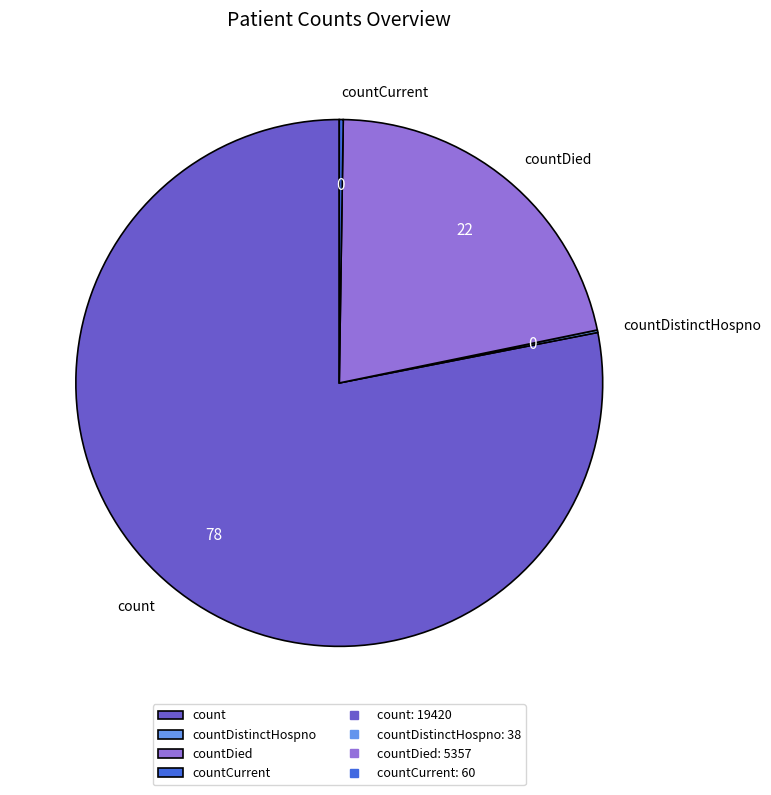

True or false: count accounts for 78% of the total.

True